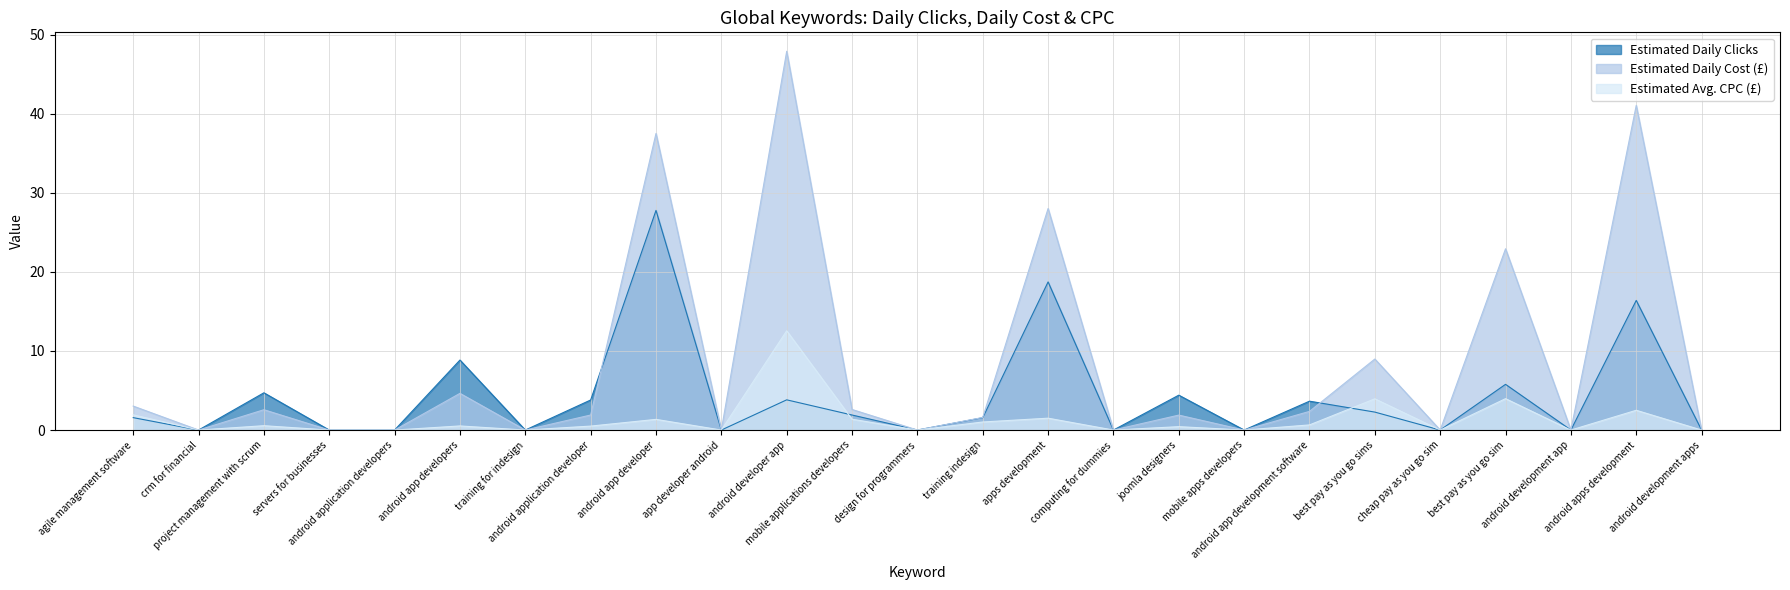

What are all the series names shown in the legend?

Estimated Daily Clicks, Estimated Daily Cost (£), Estimated Avg. CPC (£)